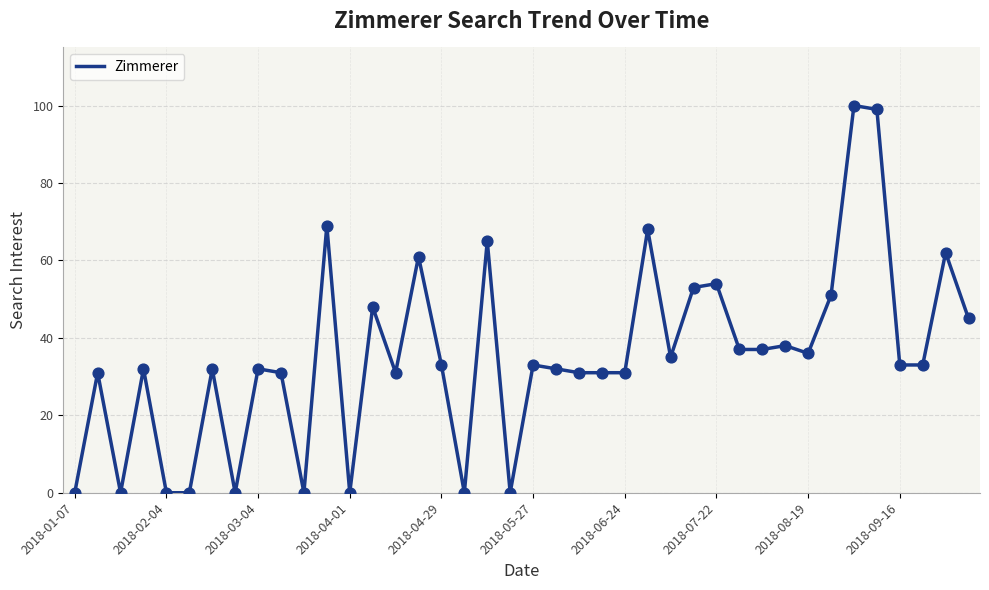

What is the greatest value displayed?

100